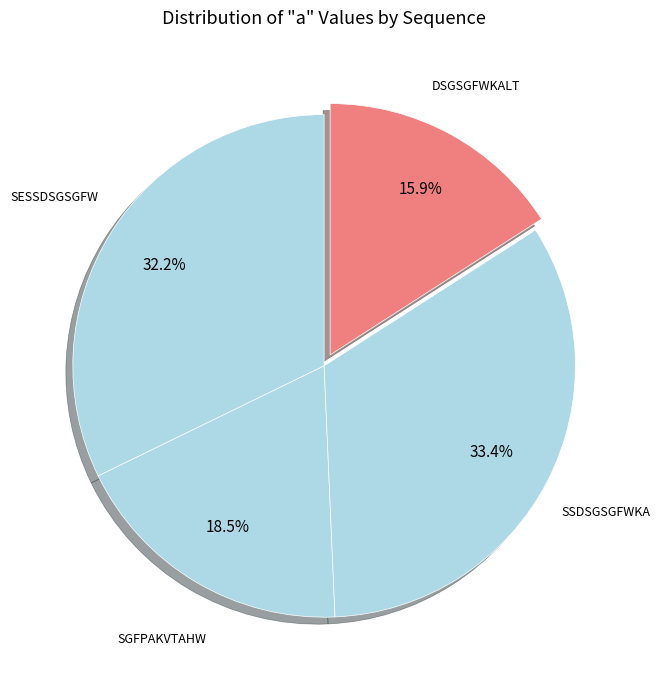

What is the largest slice in the pie chart?

SSDSGSGFWKA